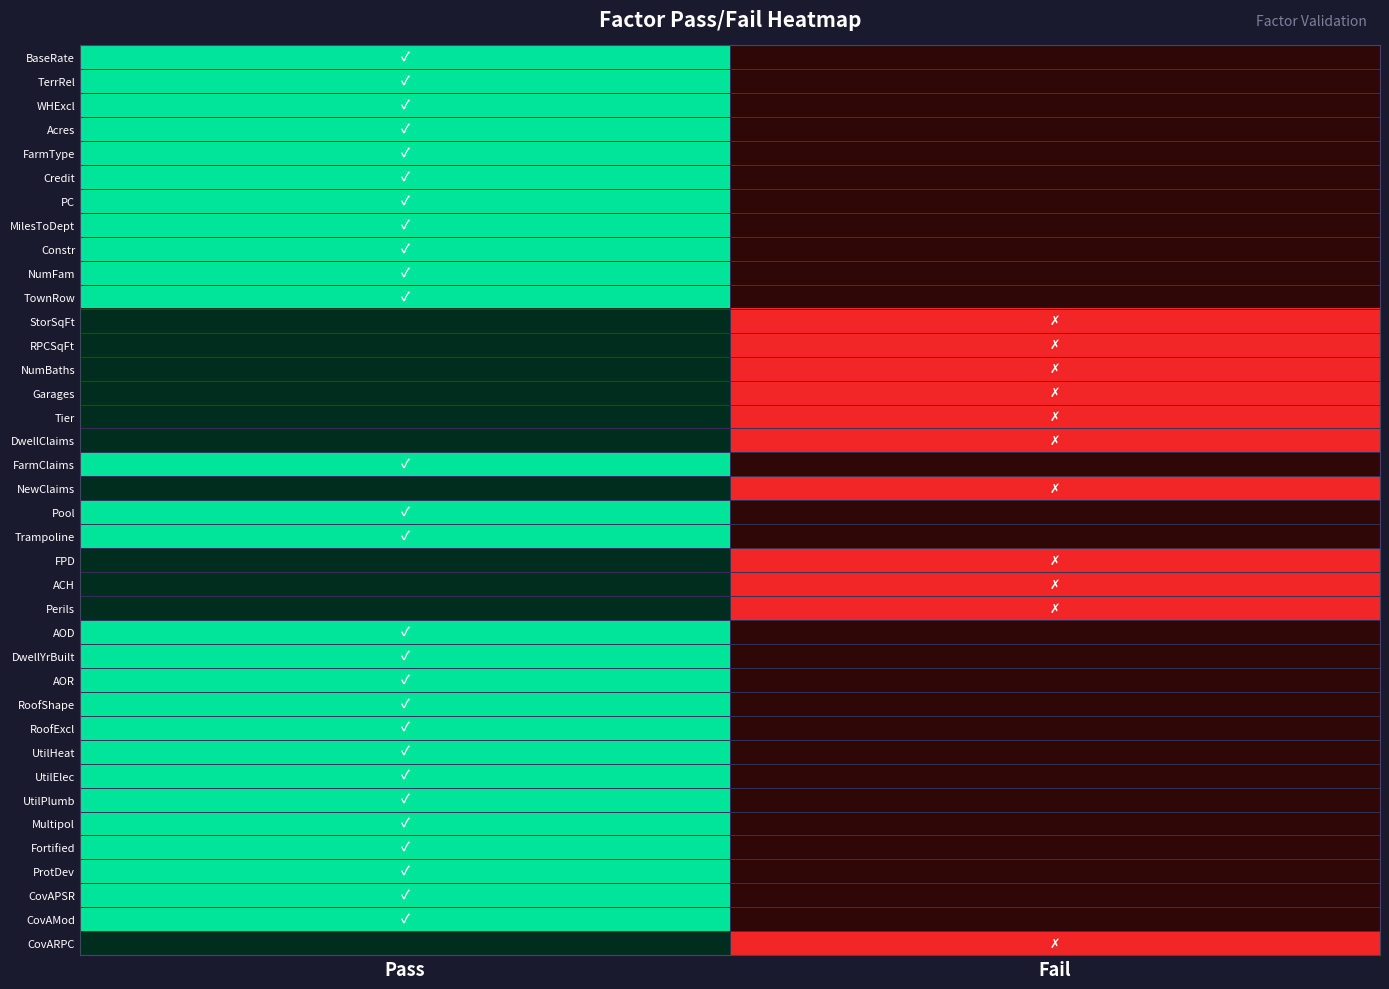

Reading left to right, transcribe all the data shown in this chart.

0	0	0	0	0	0	0	0	0	0	0	-1	-1	-1	-1	-1	-1	0	-1	0	0	-1	-1	-1	0	0	0	0	0	0	0	0	0	0	0	0	0	-1